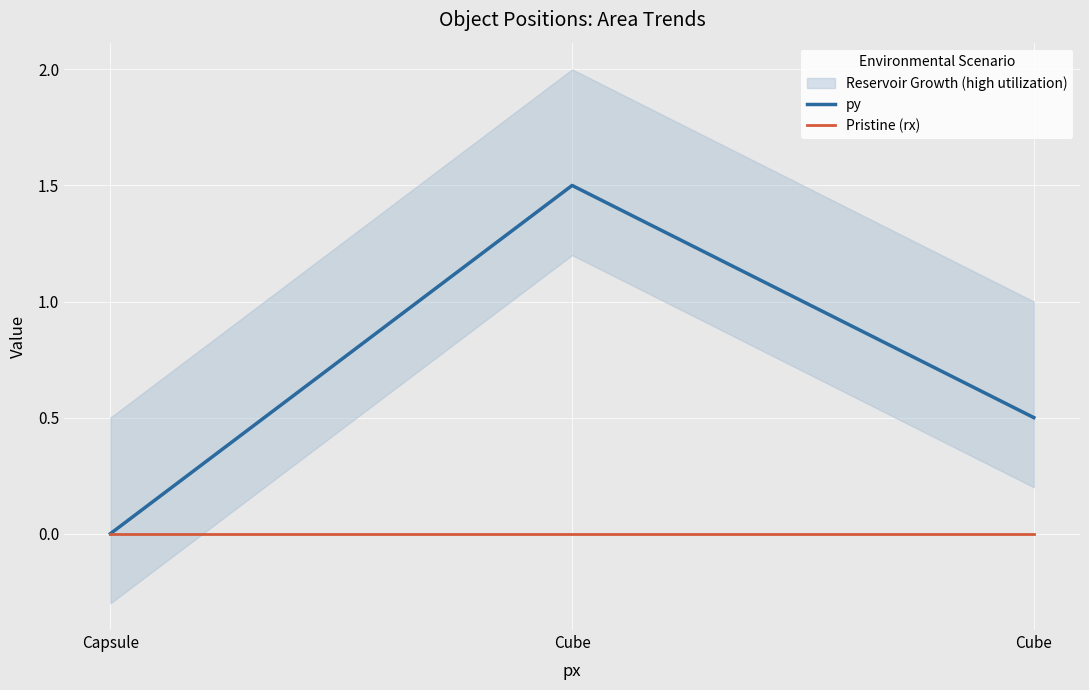

Which series has the widest spread of values?

py